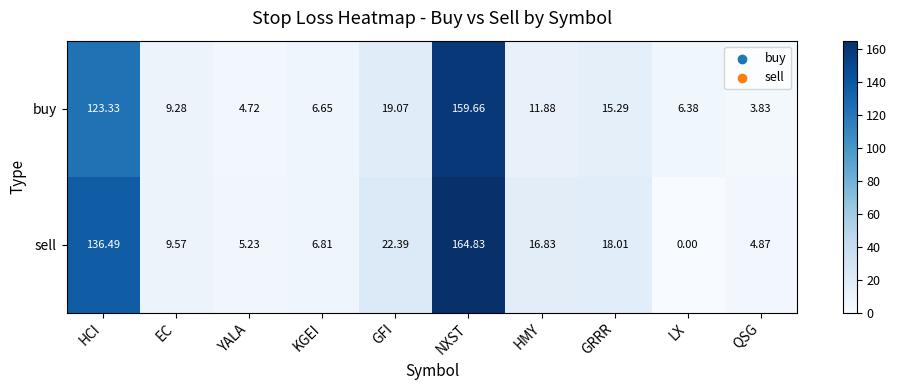

At which category is the sum across all series the highest?

NXST